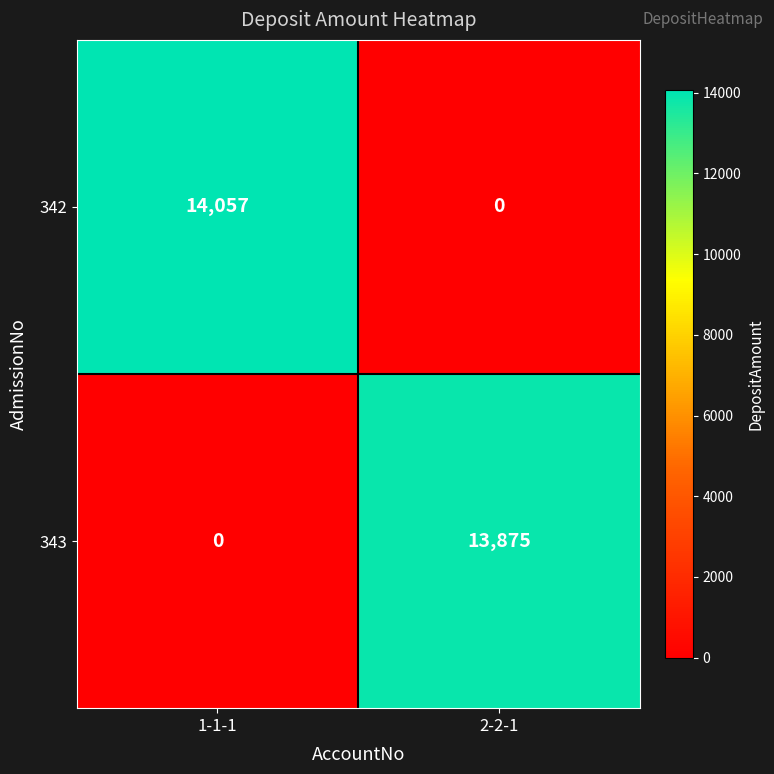

What is the difference between the highest and lowest values at 1-1-1?

14057